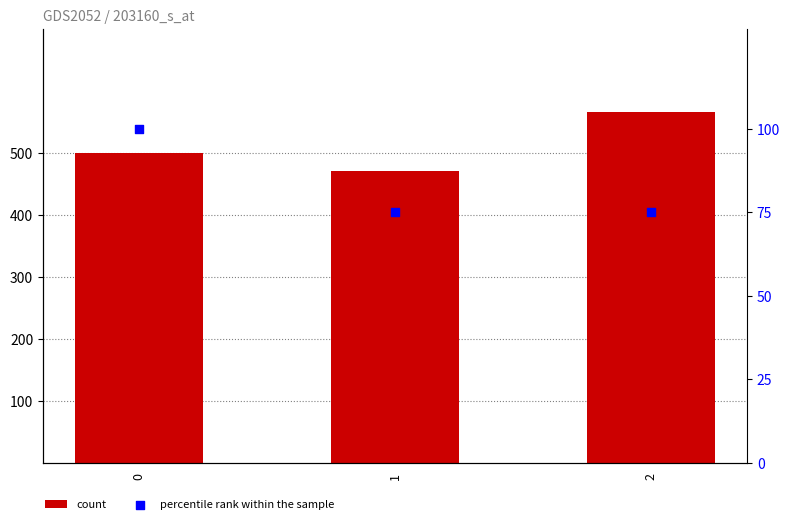

Which series has the largest Y range (max minus min)?

count